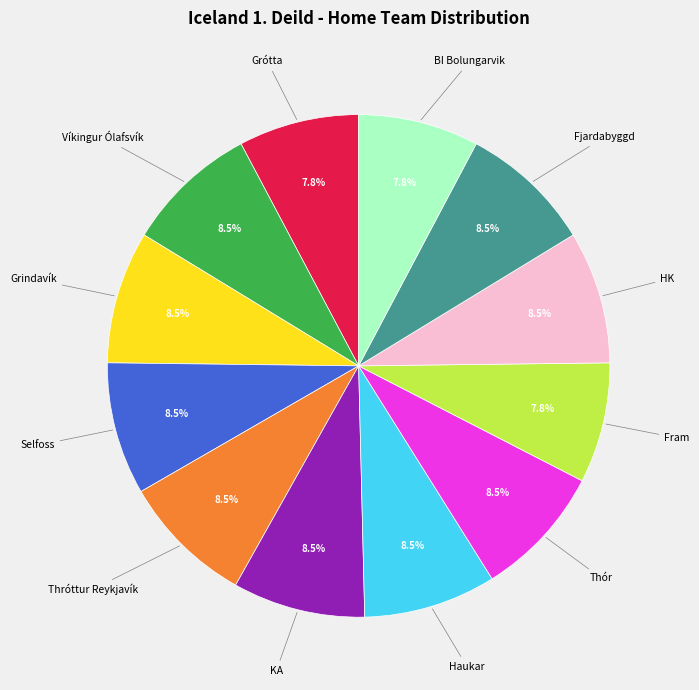

Approximately how many times larger is the value at Selfoss compared to KA?

1.0